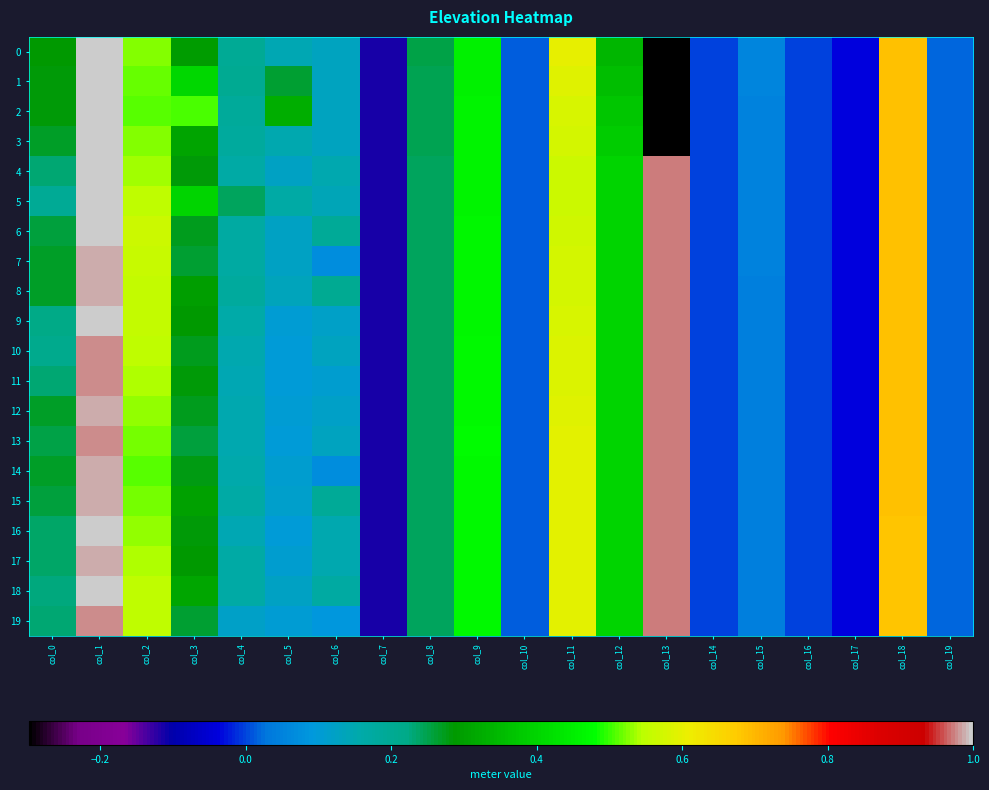

Rank the series by their maximum value, from highest to lowest.

0, 1, 2, 3, 4, 5, 6, 9, 16, 18, 7, 8, 12, 14, 15, 17, 10, 11, 13, 19